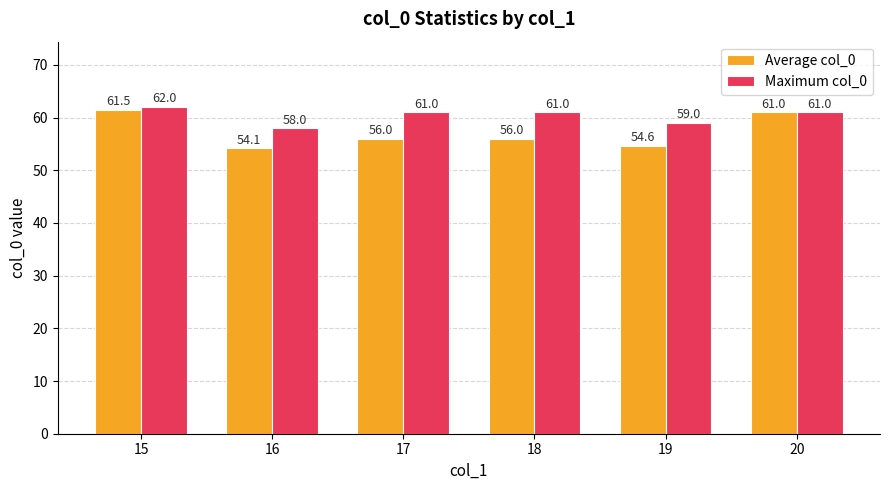

What is the difference between the maximum and minimum values in the Average col_0 series?

7.4